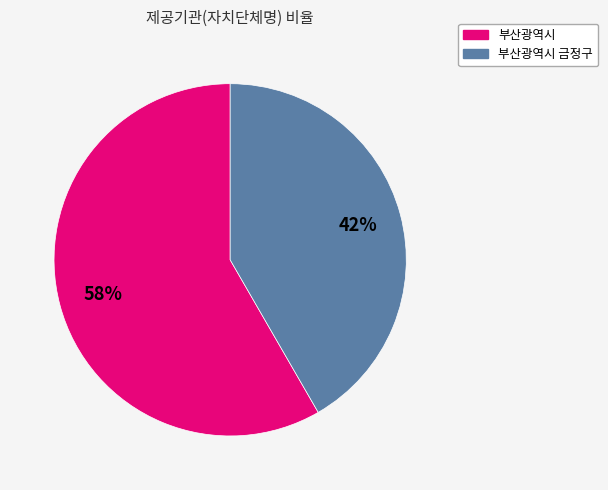

Does any single category account for the majority?

Yes